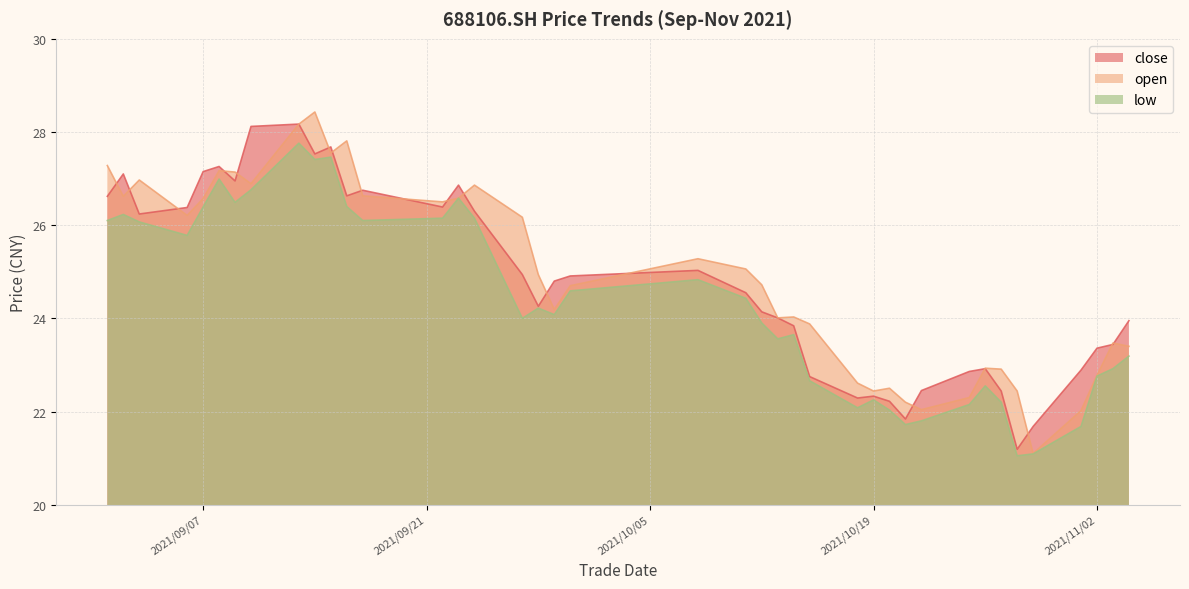

True or false: low and open intersect in this chart.

False